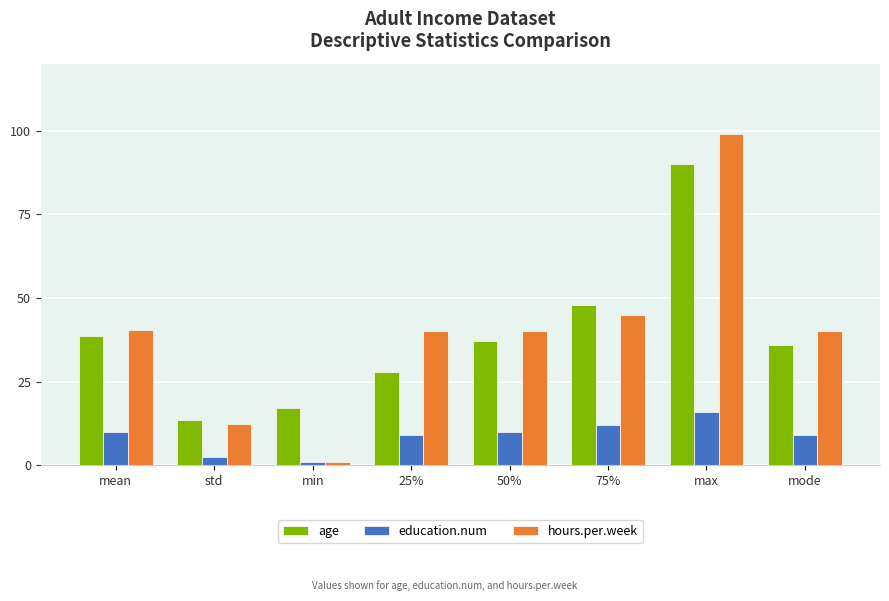

What is the total value across all series at 25%?

77.0